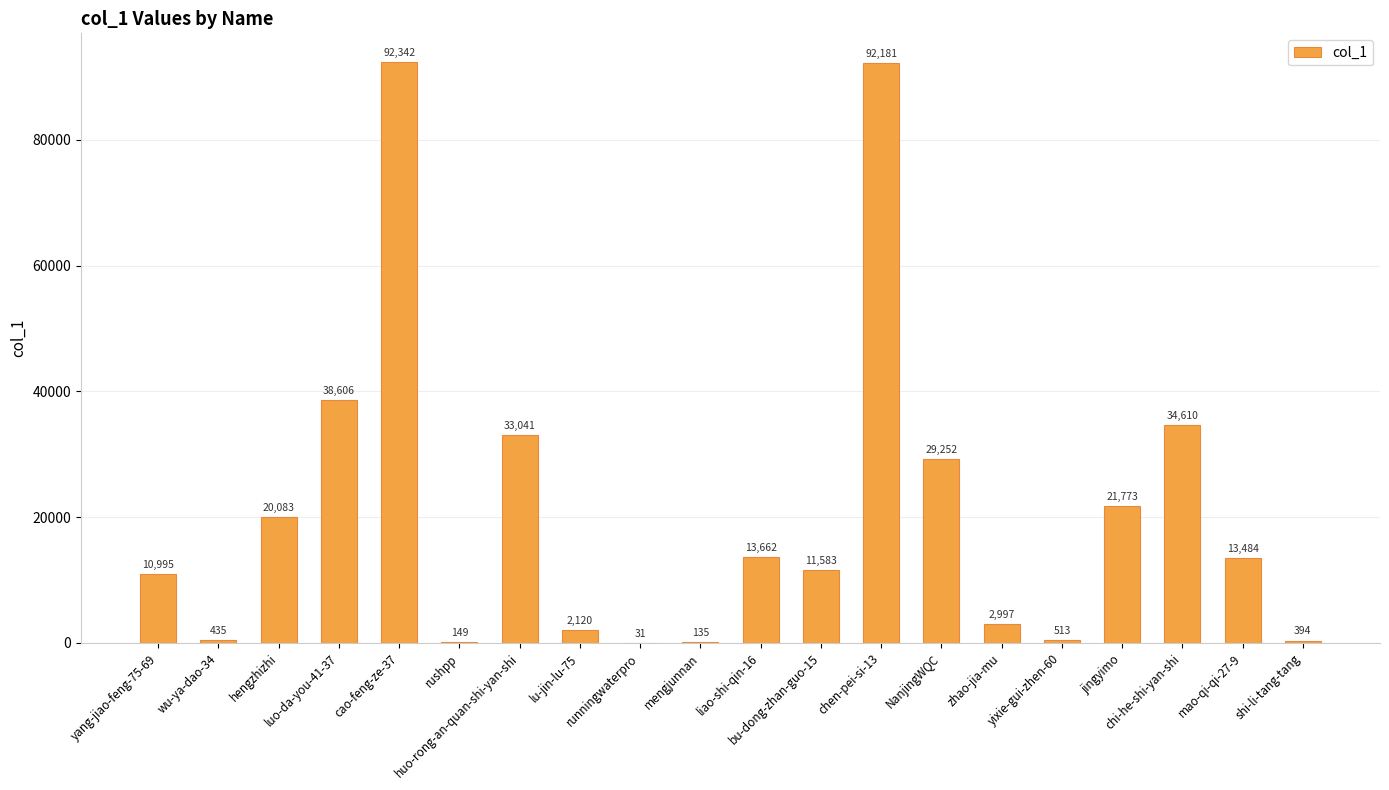

What is the maximum value shown in the chart?

92342